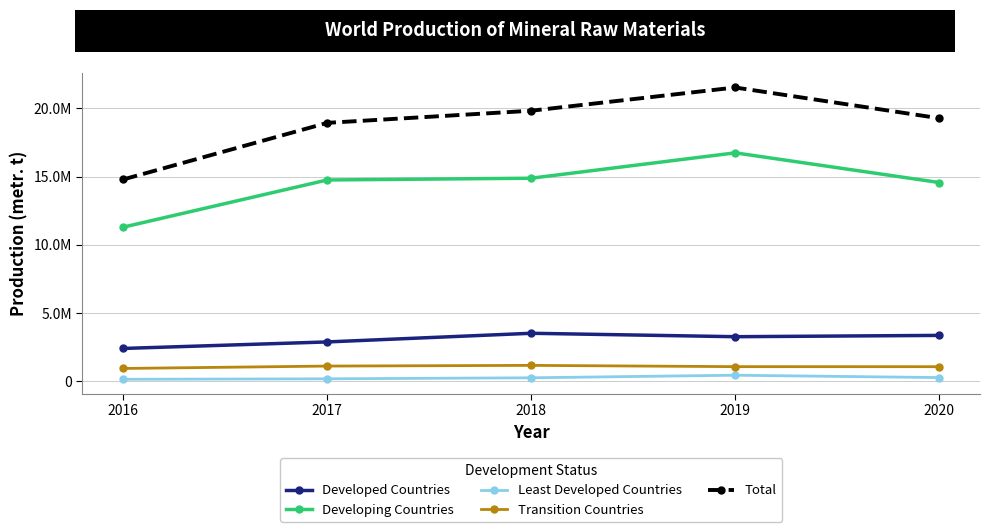

What is the difference between the maximum and second lowest values in the Developed Countries series?

634226